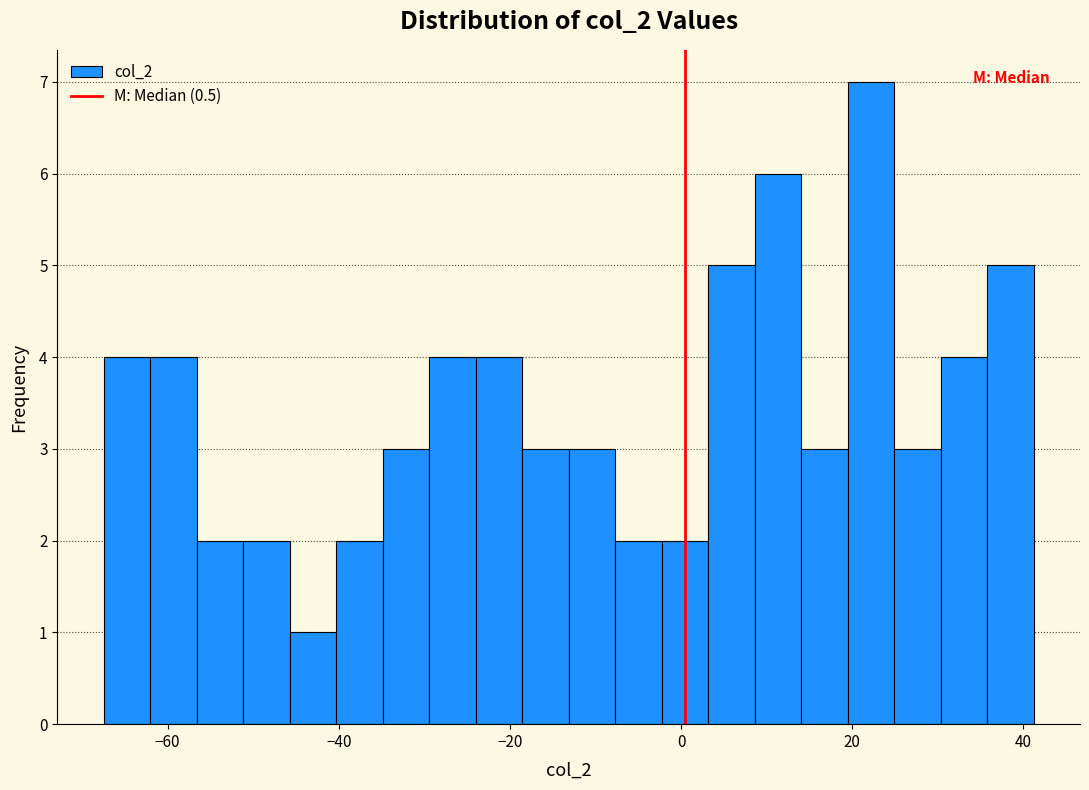

Around what value on the x-axis is the tallest bar? Give the approximate position of its centre, as read against the axis.

22